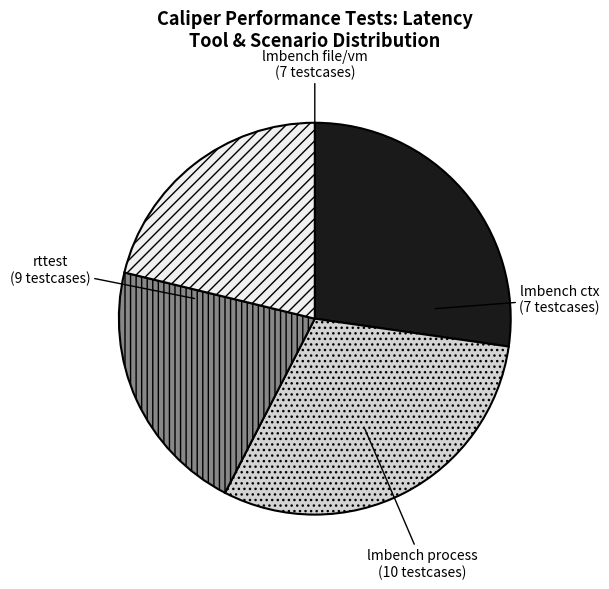

Which slice is the largest?

lmbench process